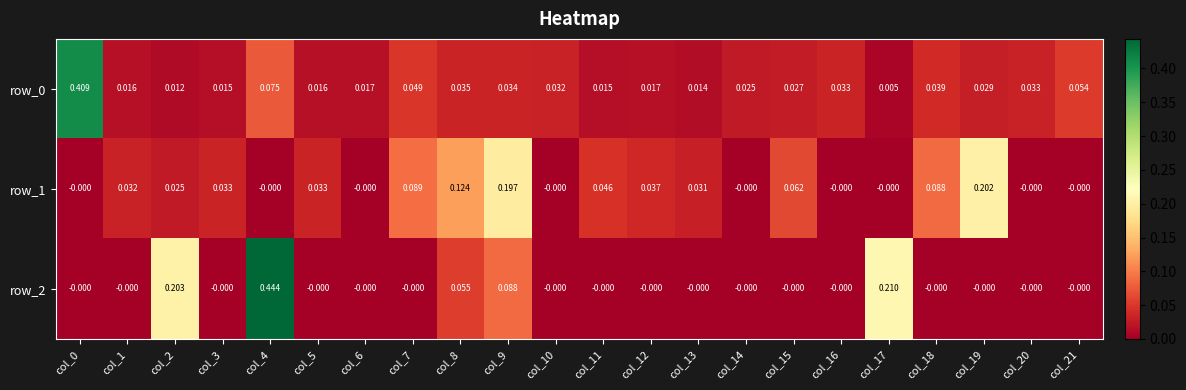

Which label corresponds to the largest value in the chart?

col_4